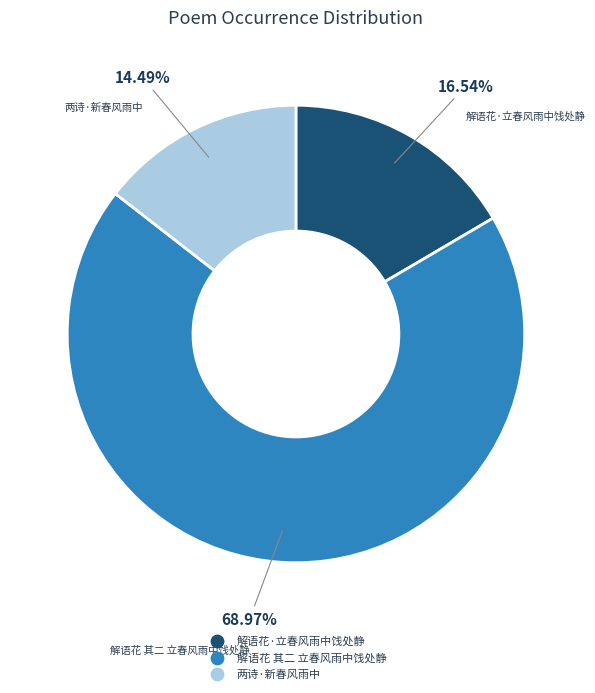

What is the largest slice in the pie chart?

解语花 其二 立春风雨中饯处静